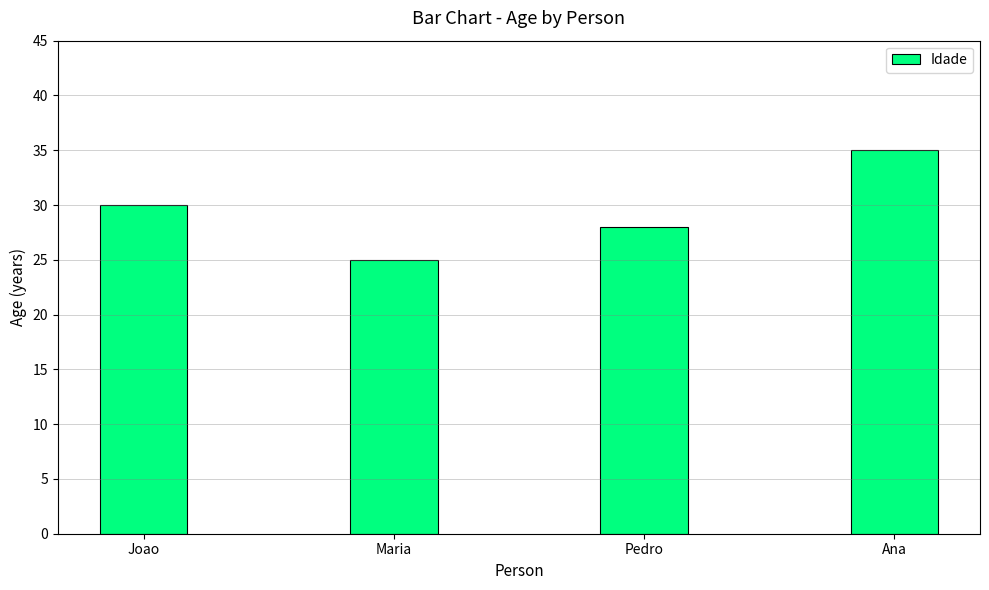

List the labels in order of value, largest first.

Ana, Joao, Pedro, Maria